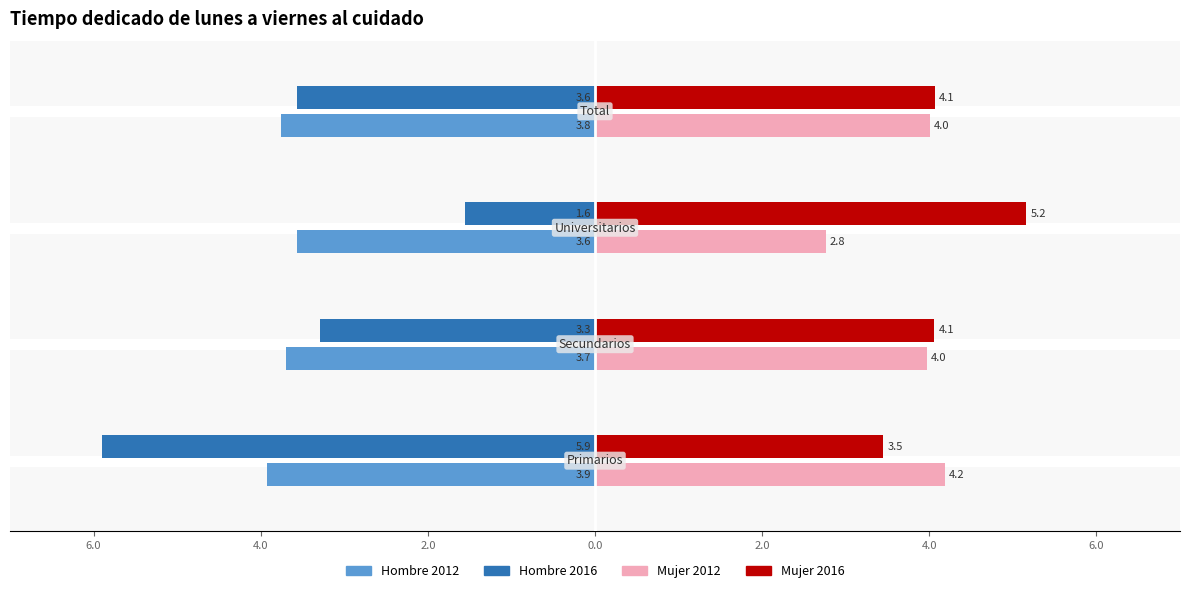

Reading left to right, extract all data points from this chart.

Hombre 2012: 6.0=-3.9	4.0=-3.7	2.0=-3.6	0.0=-3.8
Hombre 2016: 6.0=-5.9	4.0=-3.3	2.0=-1.6	0.0=-3.6
Mujer 2012: 6.0=4.2	4.0=4.0	2.0=2.8	0.0=4.0
Mujer 2016: 6.0=3.5	4.0=4.1	2.0=5.2	0.0=4.1